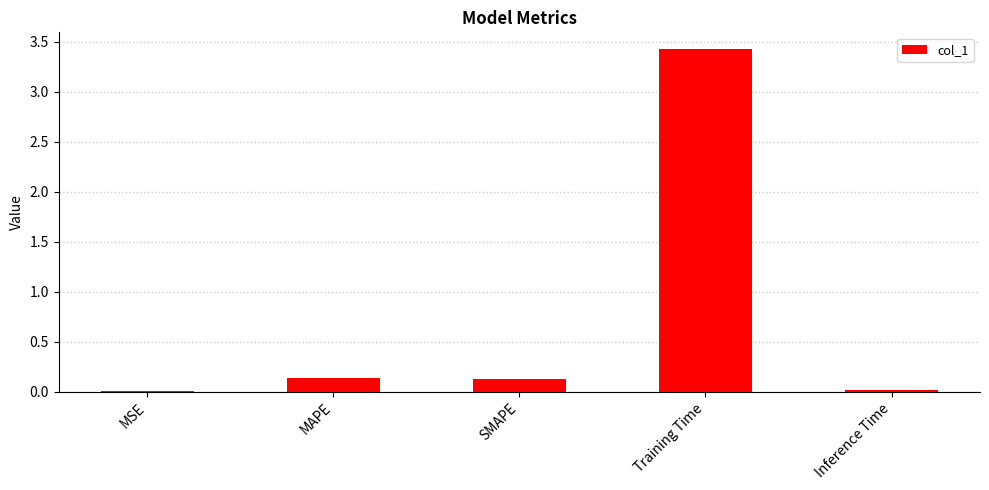

Are the bars grouped side by side (vs. stacked)?

No